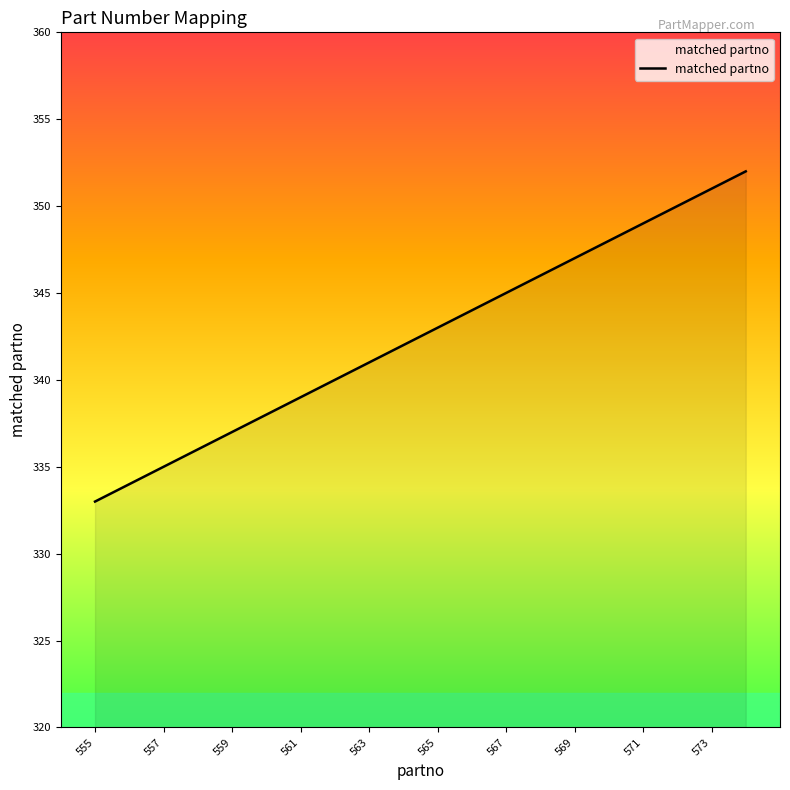

How many lines are shown in the chart?

1